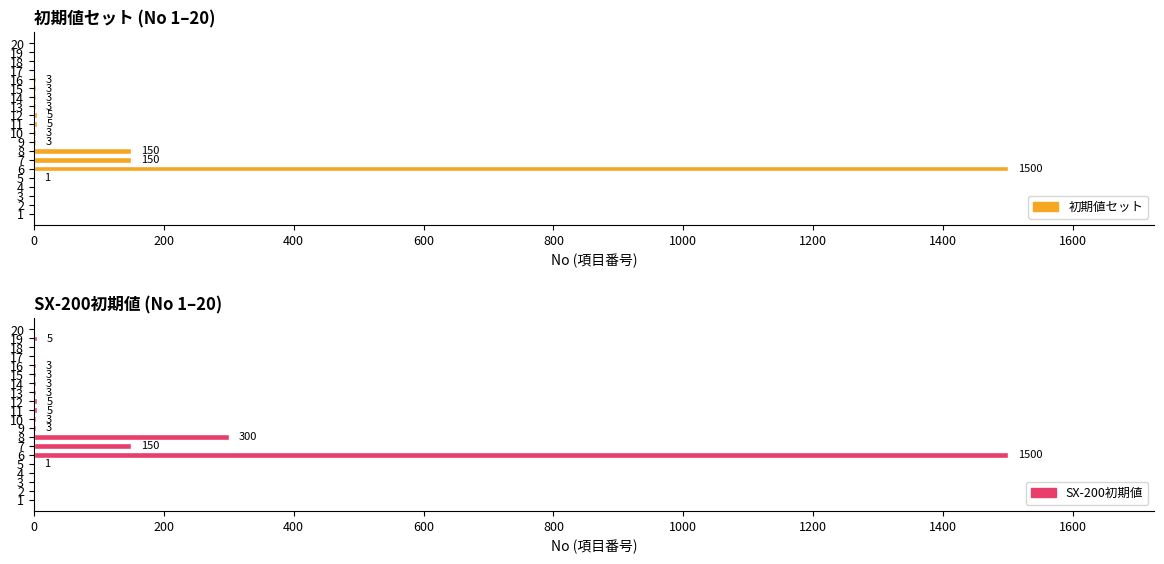

Reading left to right, list all the values displayed in this chart.

初期値セット: 0	0	0	0	1	1500	150	150	3	3	5	5	3	3	3	3	0	0	0	0
SX-200初期値: 0	0	0	0	1	1500	150	300	3	3	5	5	3	3	3	3	0	0	5	0